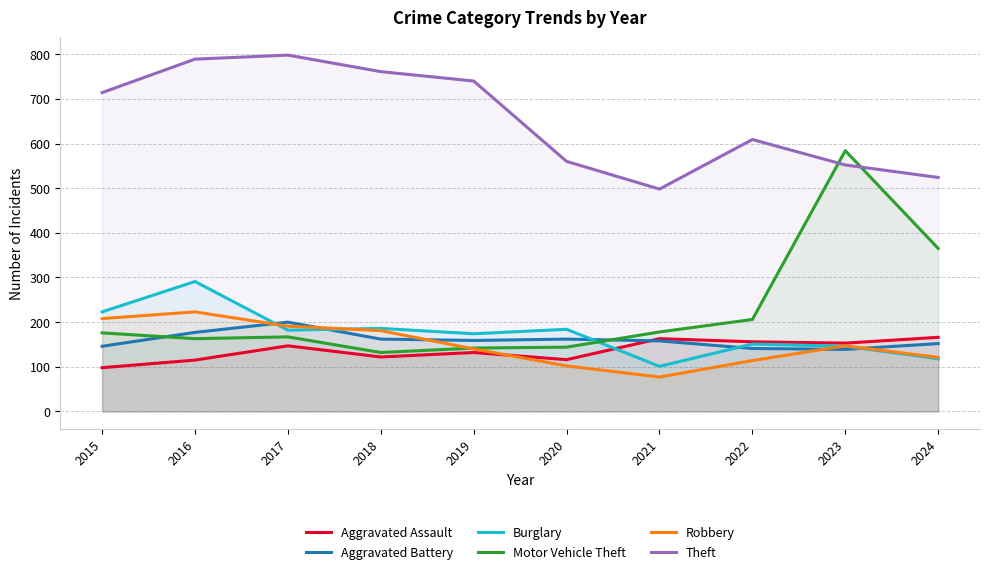

True or false: Aggravated Battery and Motor Vehicle Theft cross at least once.

True